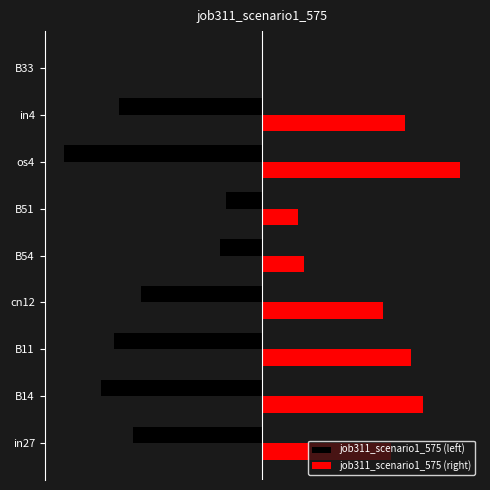

What are all the series names shown in the legend?

job311_scenario1_575 (left), job311_scenario1_575 (right)